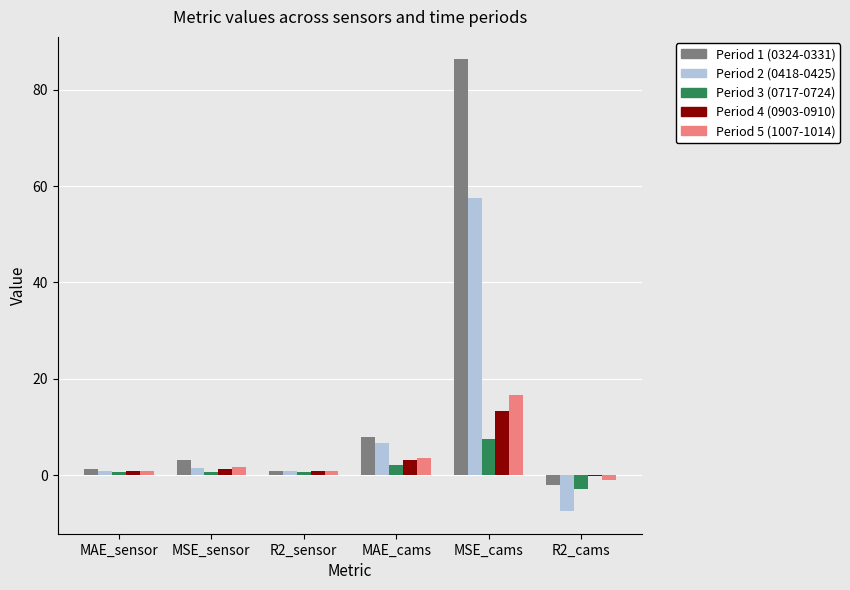

At which category is the sum across all series the highest?

MSE_cams